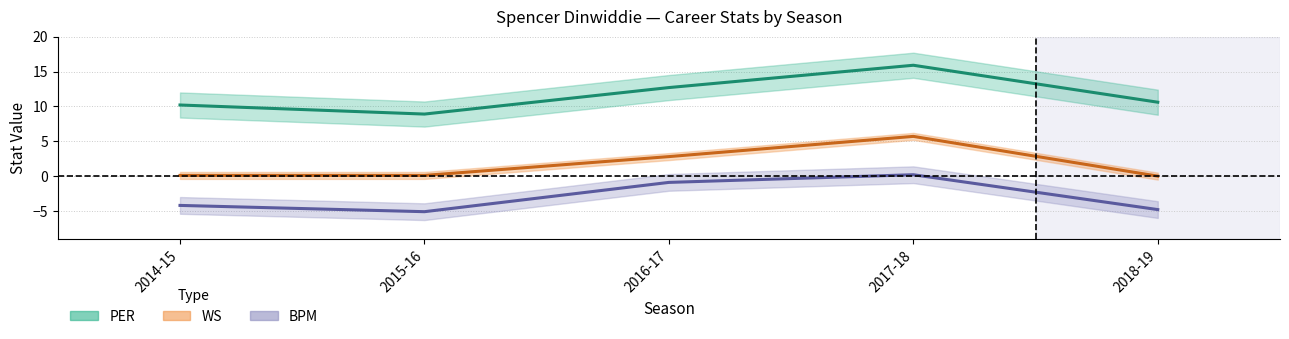

In PER, how many points are higher than both neighbors (excluding endpoints)?

1